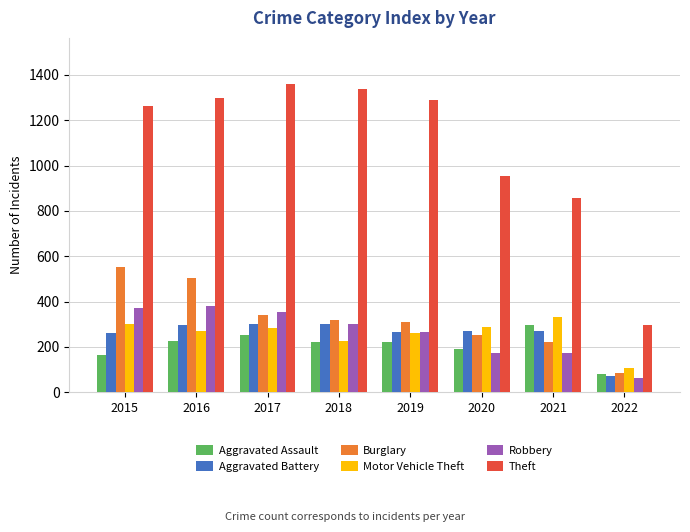

Where does the Aggravated Battery series first go above 270?

2016